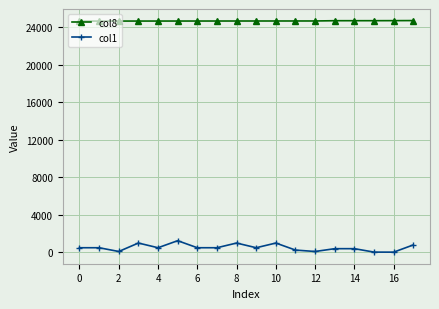

What is the difference between the maximum and minimum values in the col8 series?

54